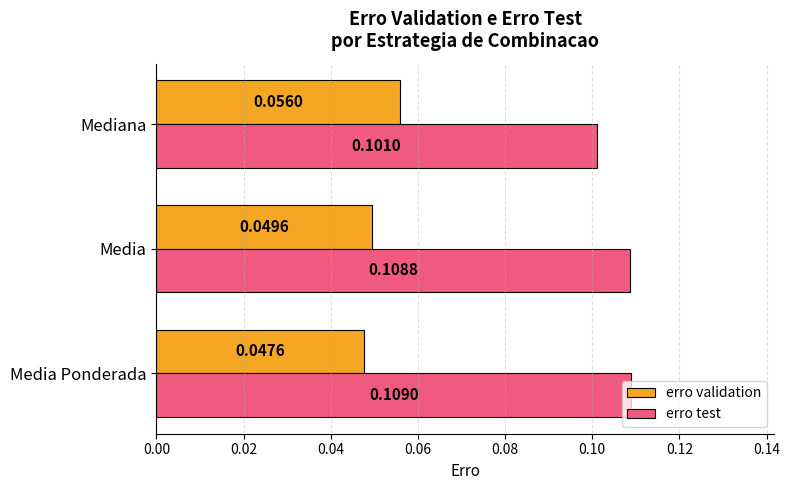

Where is erro test nearest to the value 0?

Mediana